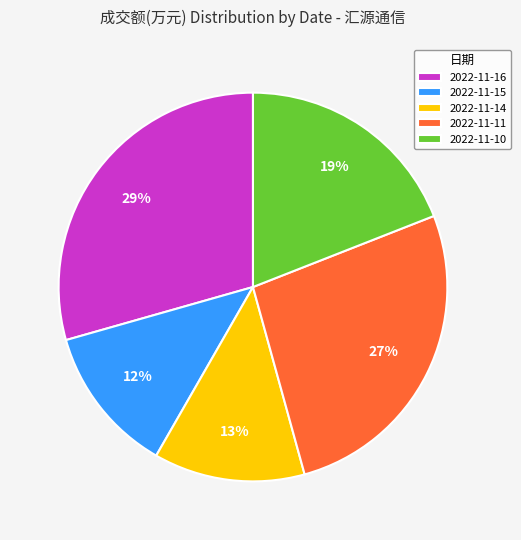

Combined, do 2022-11-15 and 2022-11-16 account for over 50%?

No